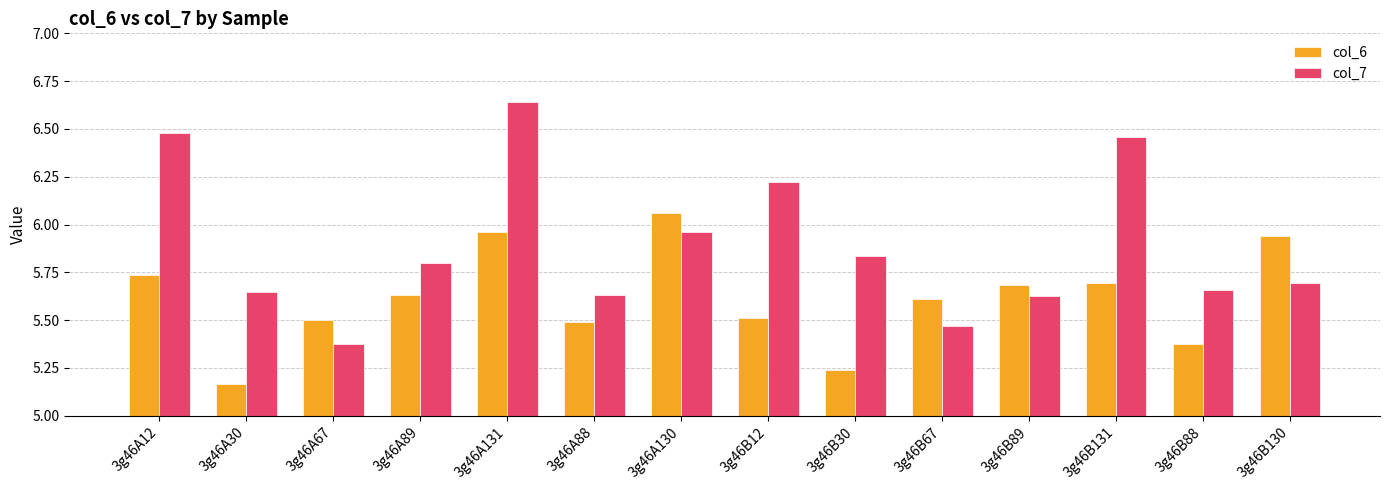

What is the difference between the second highest and minimum values in the col_7 series?

1.1